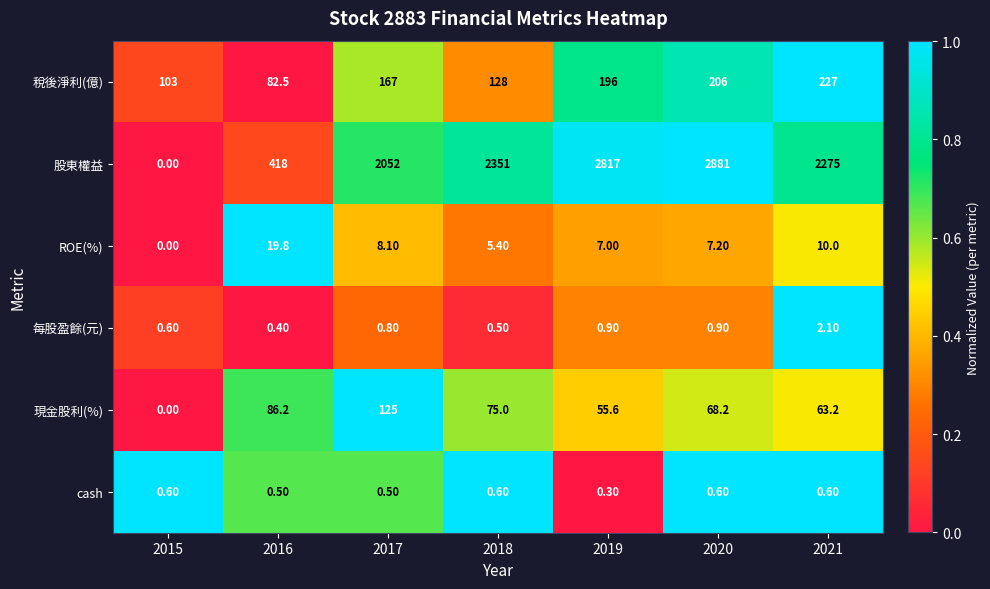

What is the difference between the 現金股利(%) values at 2016 and 2018?

11.2